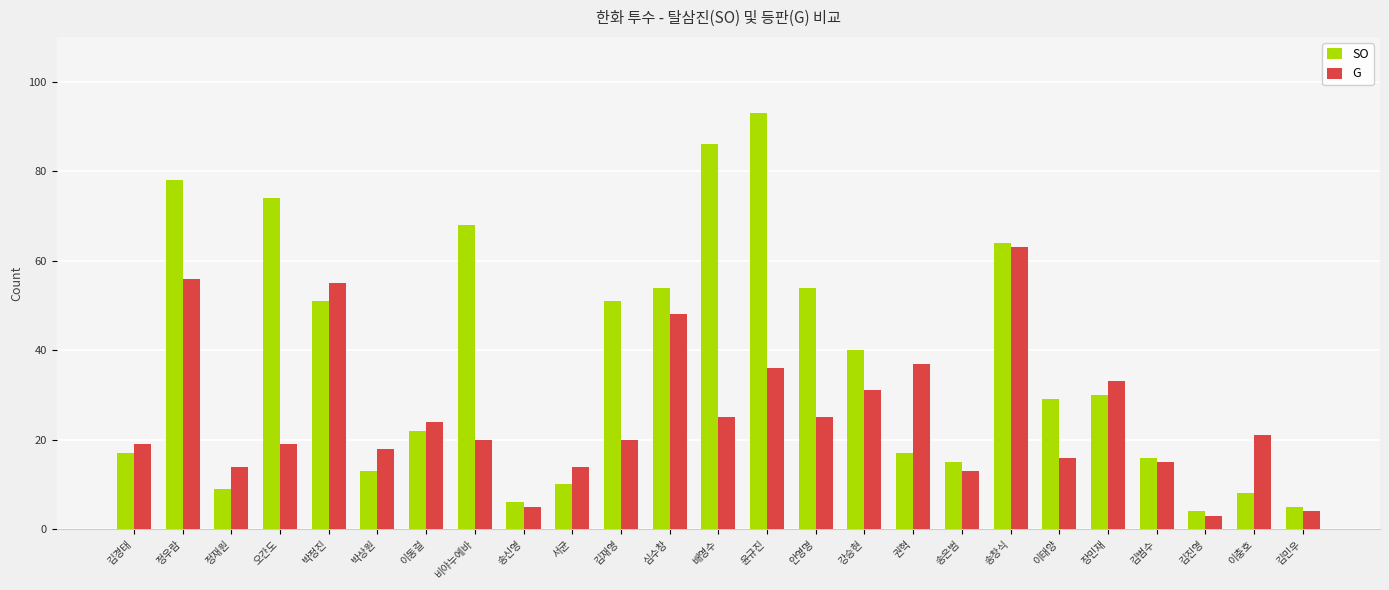

What is the difference between the SO values at 이충호 and 정우람?

70